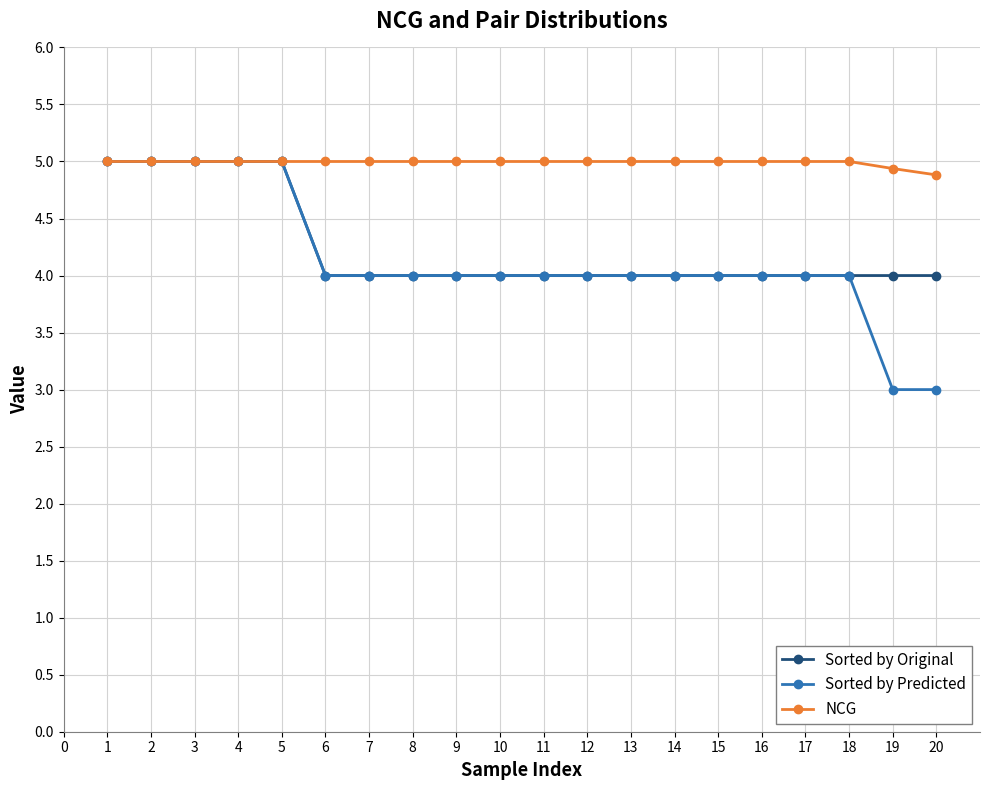

What is the sum of all Sorted by Predicted values?

83.0